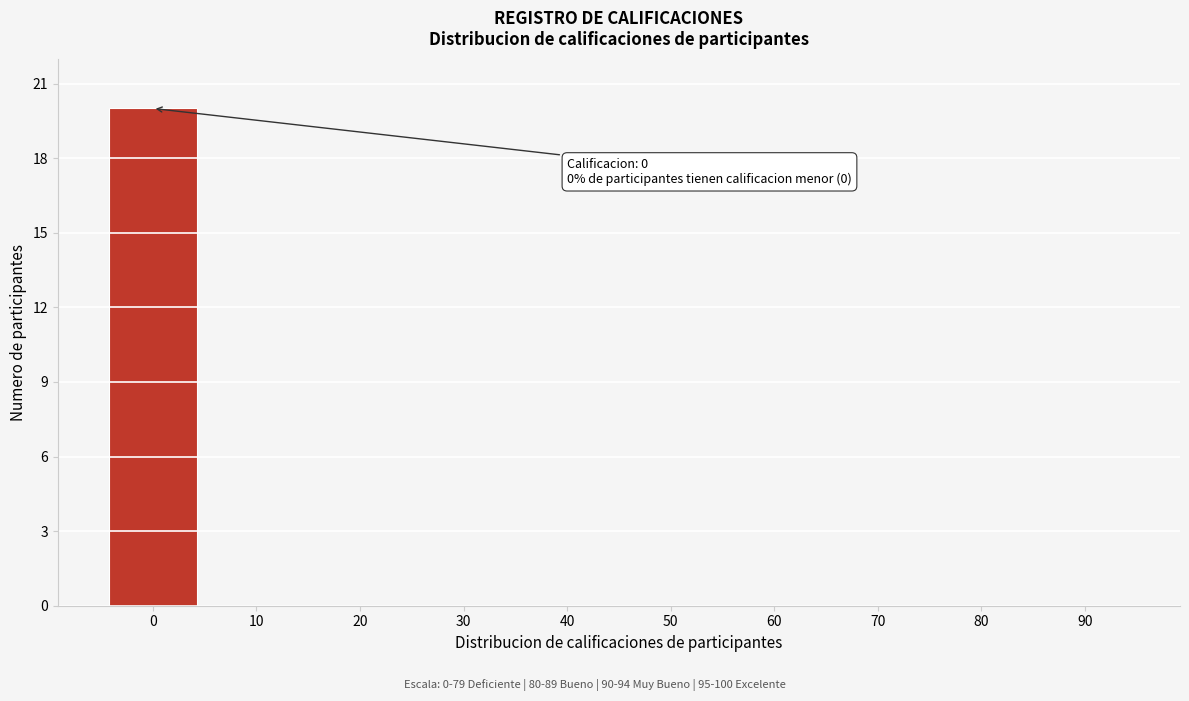

Reading left to right, list all the values displayed in this chart.

0=20	10=0	20=0	30=0	40=0	50=0	60=0	70=0	80=0	90=0